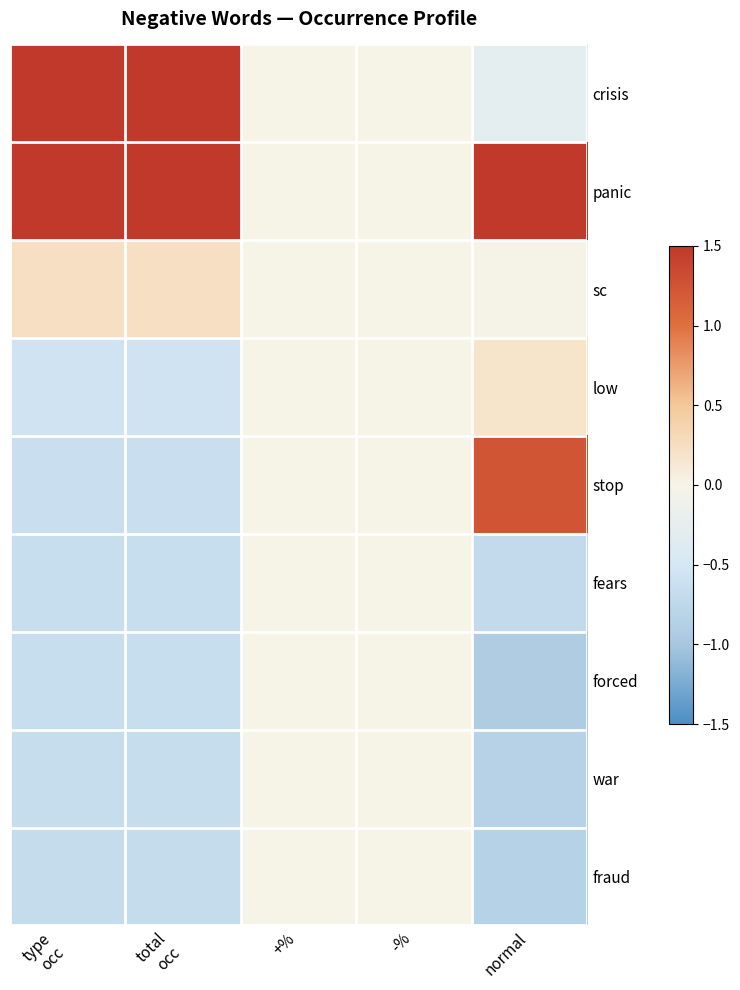

At how many categories does at least one series exceed 0?

3